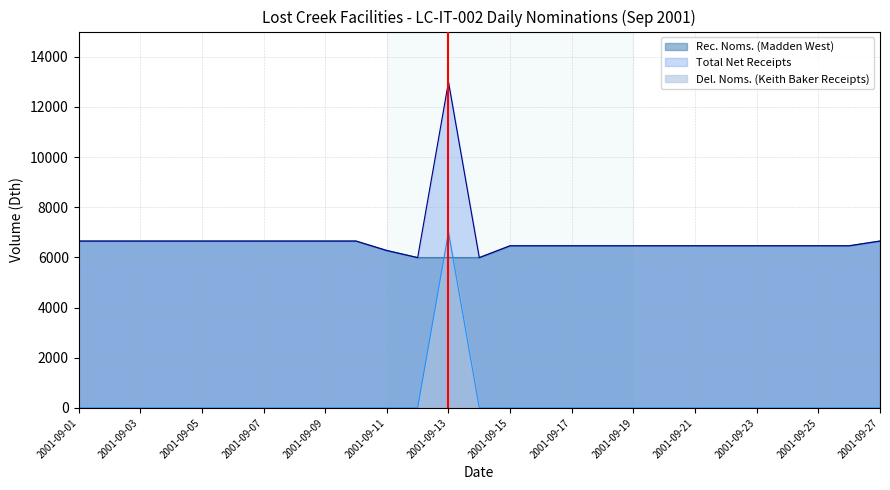

True or false: Rec. Noms. (Madden West) and Total Net Receipts cross at least once.

False